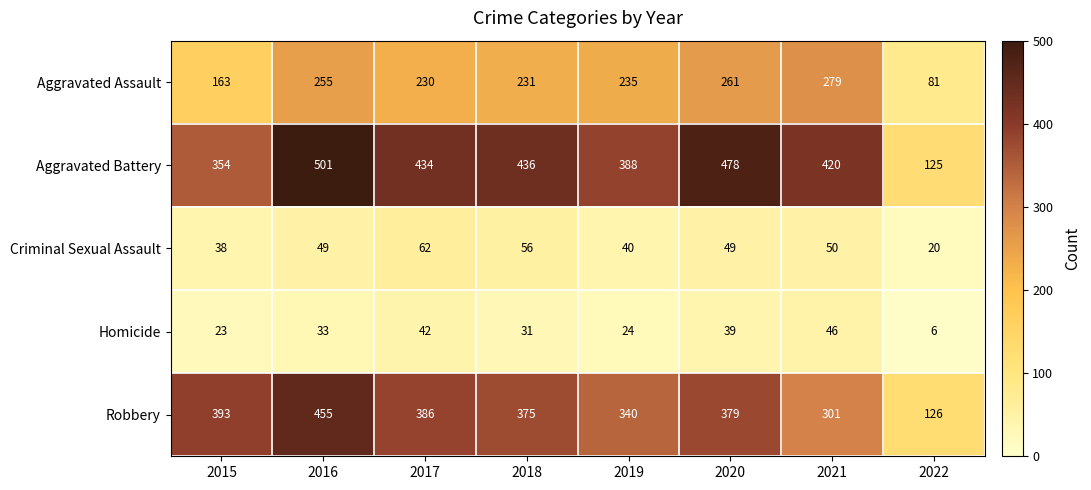

Rank the series by their maximum value, from highest to lowest.

Aggravated Battery, Robbery, Aggravated Assault, Criminal Sexual Assault, Homicide